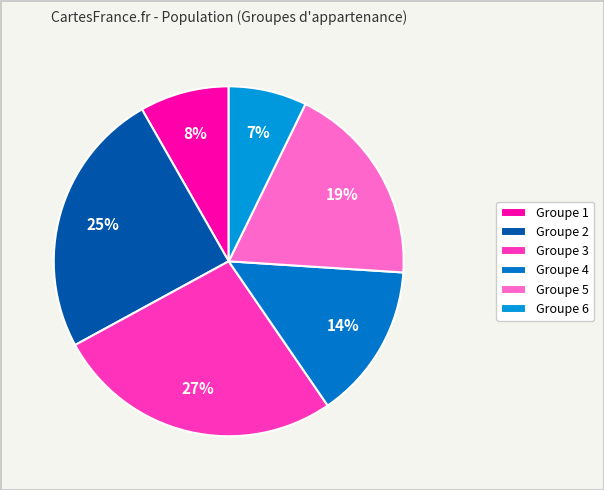

How many slices are in this pie chart?

6